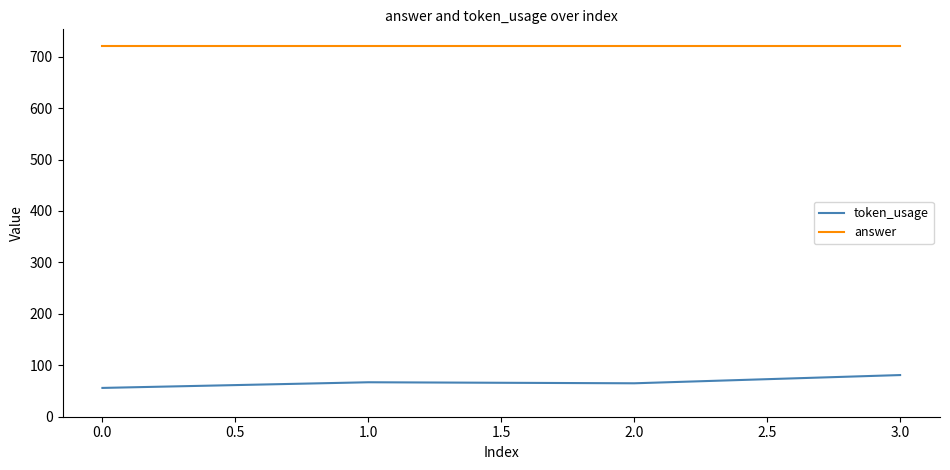

What is the spread (max minus min) of values at 2.0?

655